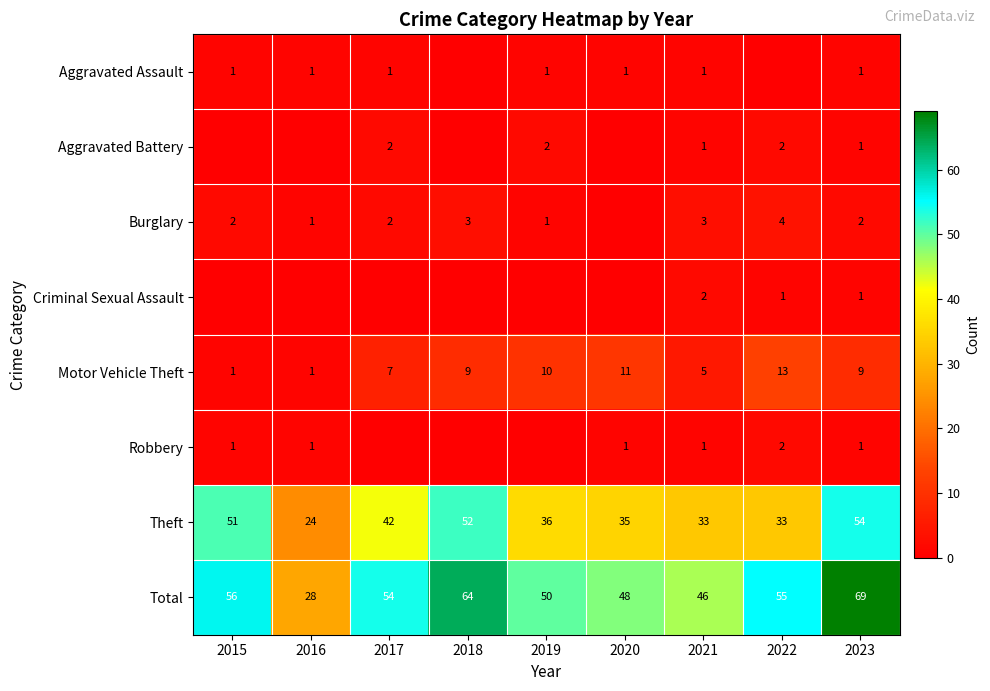

At which category does the chart reach its minimum across all series?

2018